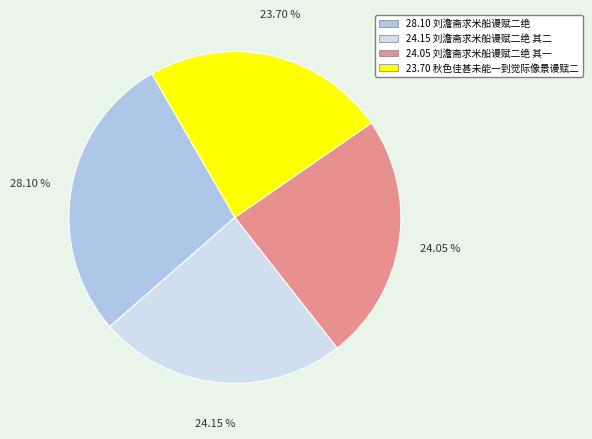

Is there any slice that represents more than half of the pie?

No